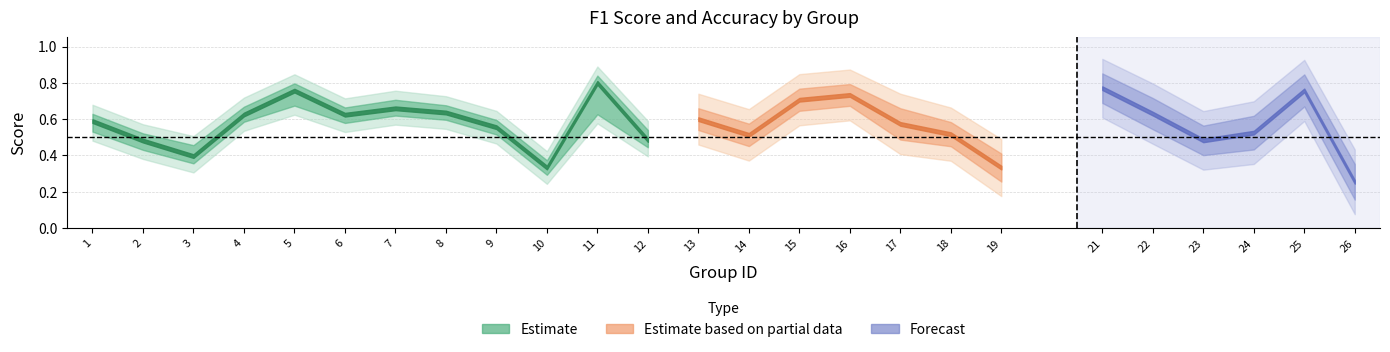

What is the value of the accuracy point at the 19th from the left?

0.3